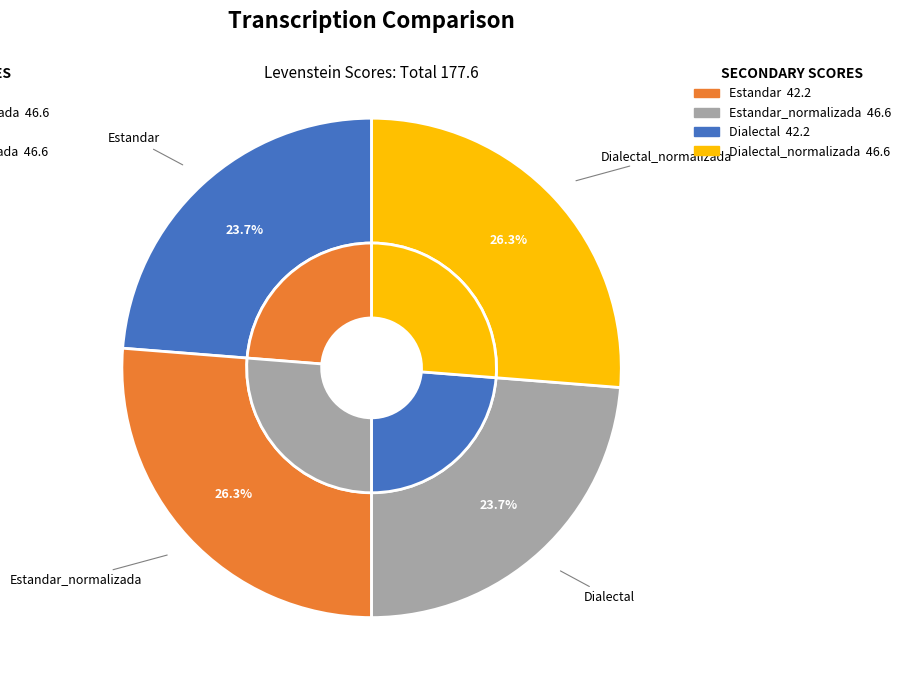

How many segments does this pie chart have?

4